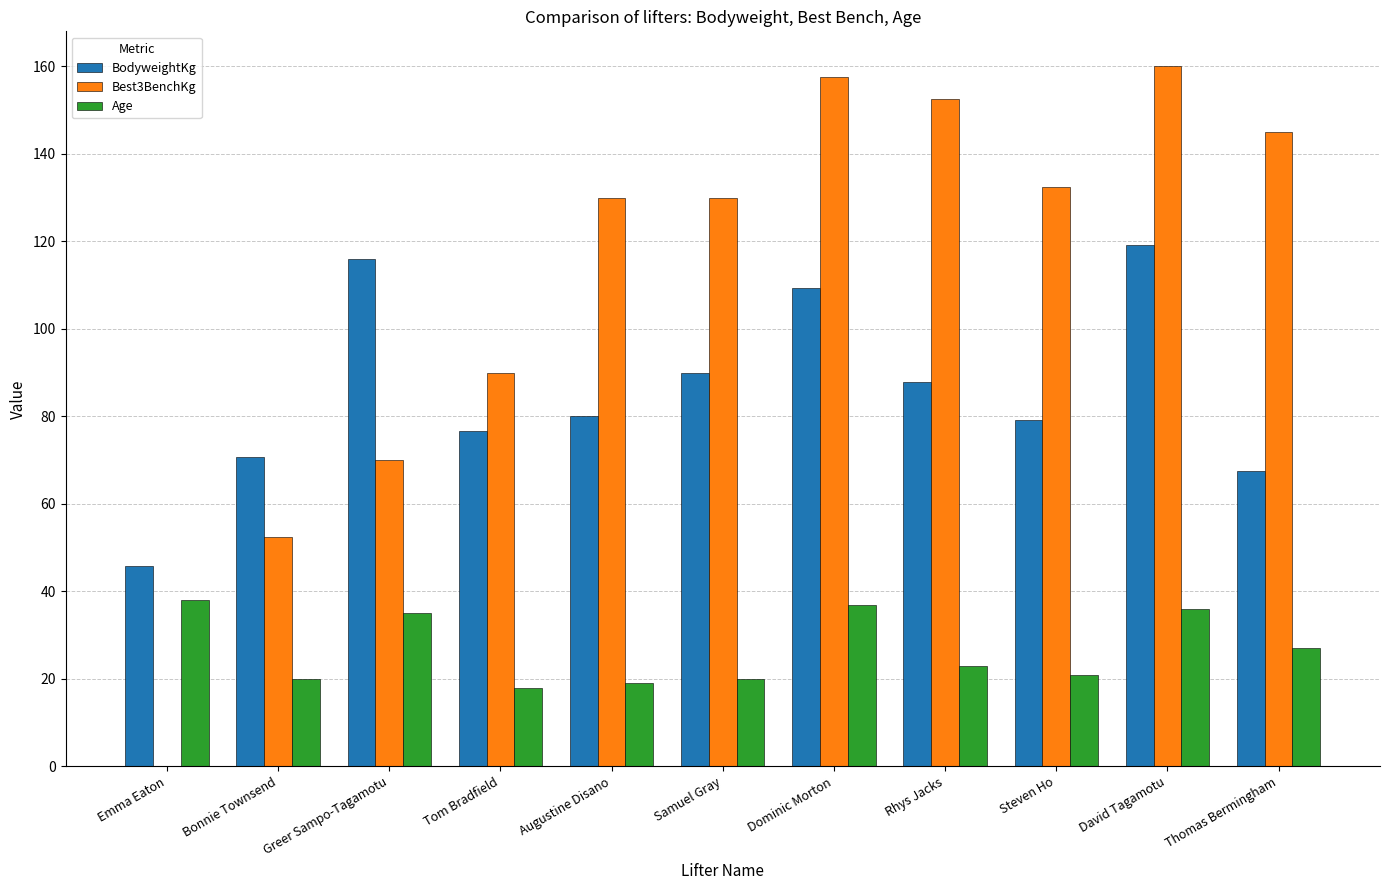

What is the difference between the BodyweightKg values at David Tagamotu and Emma Eaton?

73.4